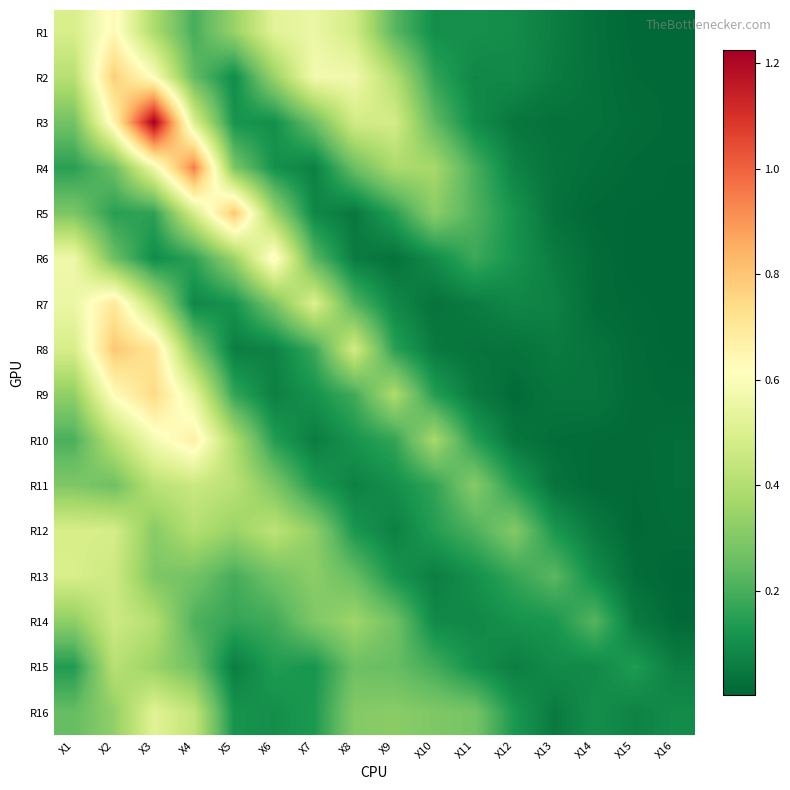

At which category does the chart reach its minimum across all series?

X15